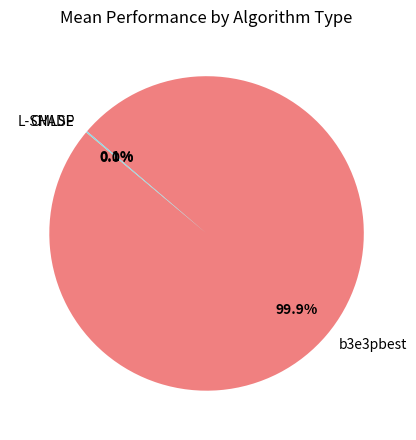

How much of the chart is everything except b3e3pbest?

0.1%